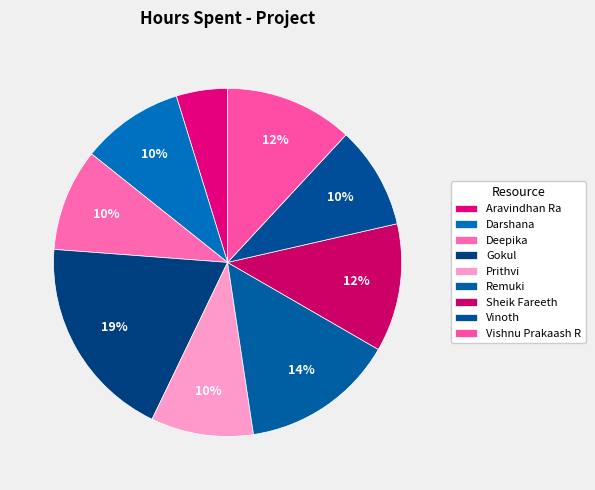

Is the sum of Darshana and Sheik Fareeth greater than half?

No